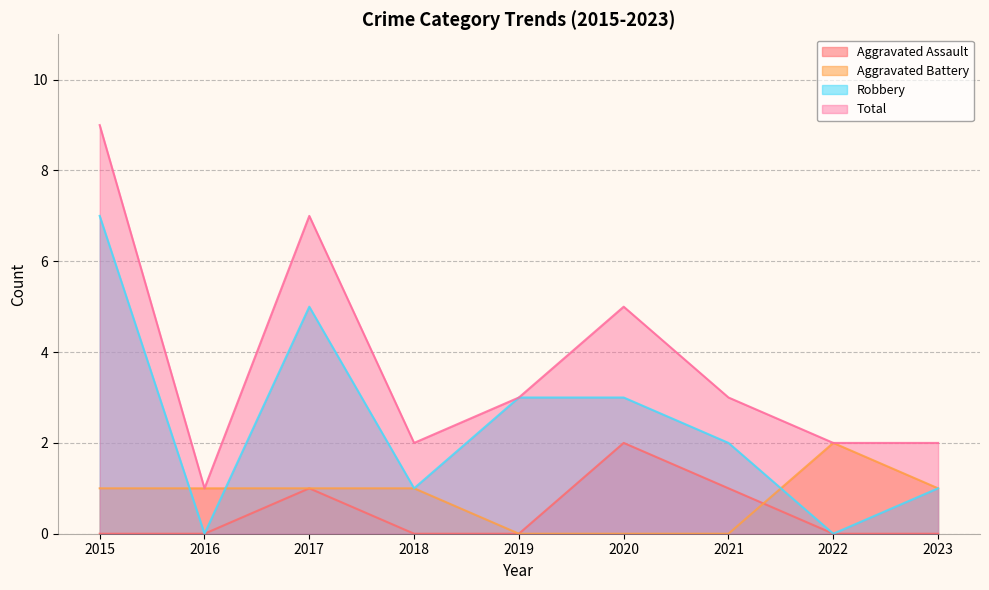

What is the total value across all series at 2022?

4